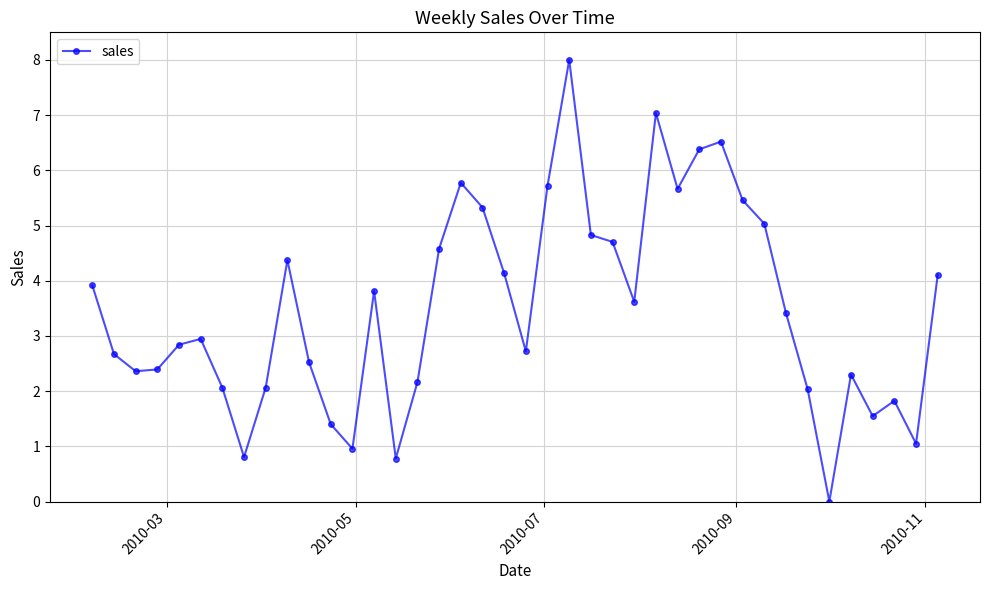

What is the greatest value displayed?

8.0